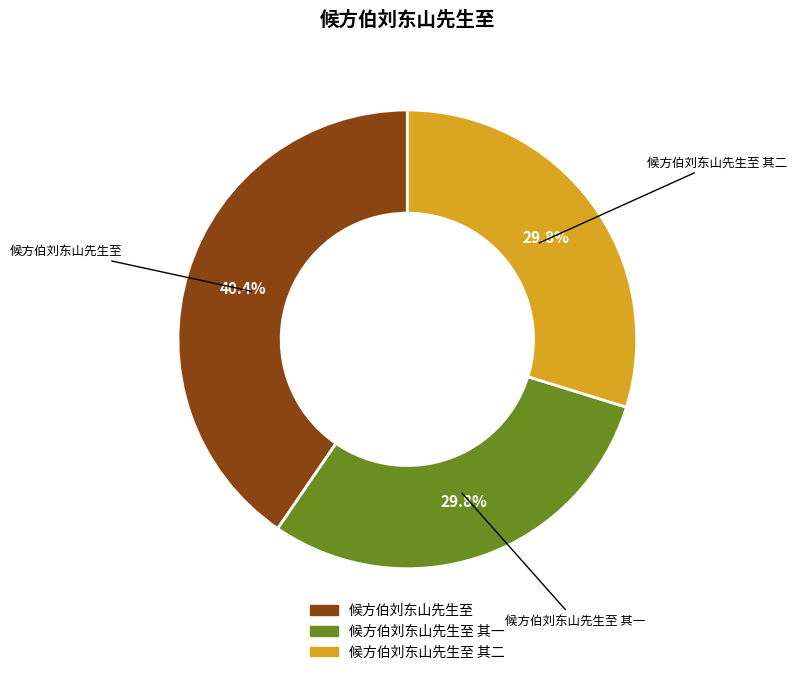

How many segments does this pie chart have?

3